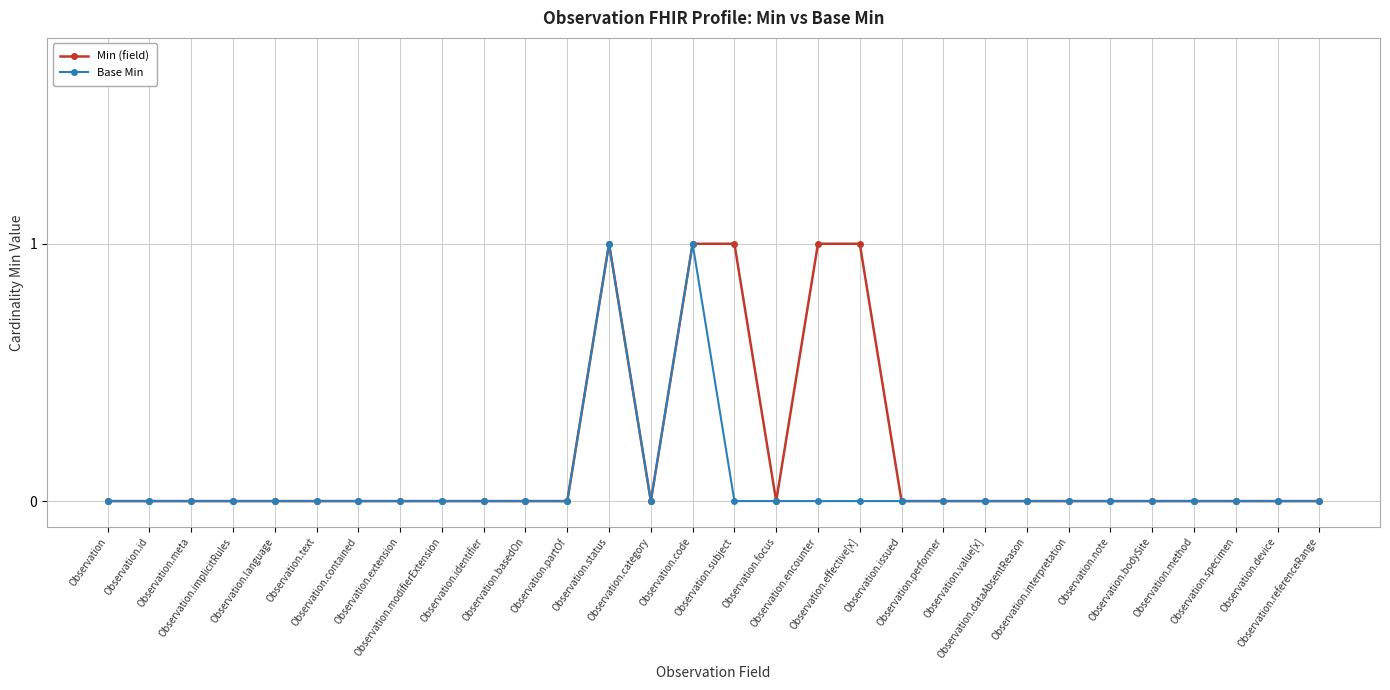

The Min (field) series shows 0 at Observation.language. True or false?

True